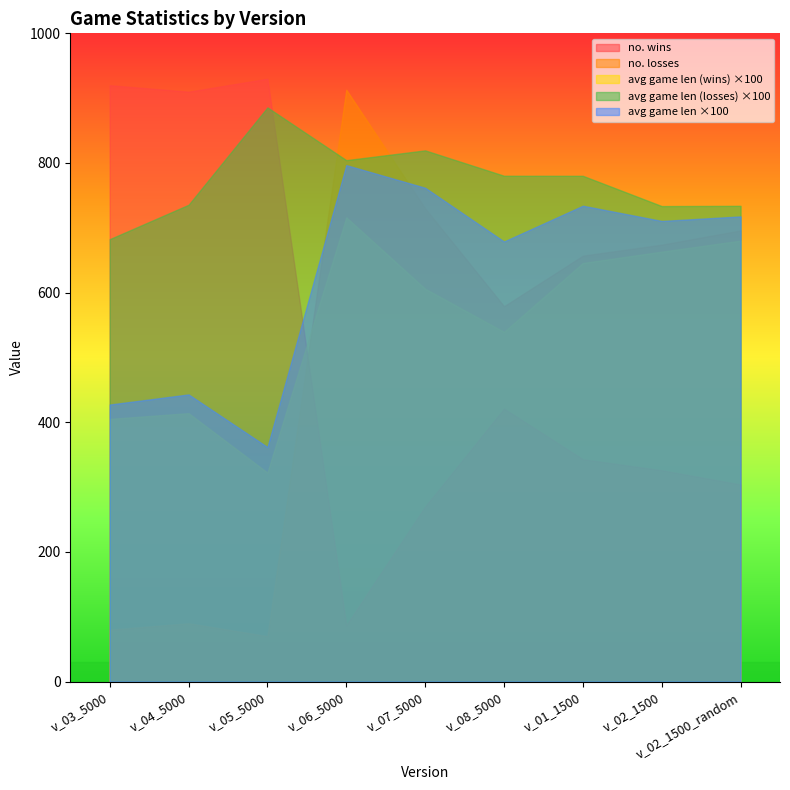

What are all the series names shown in the legend?

no. wins, no. losses, avg game len (wins) ×100, avg game len (losses) ×100, avg game len ×100